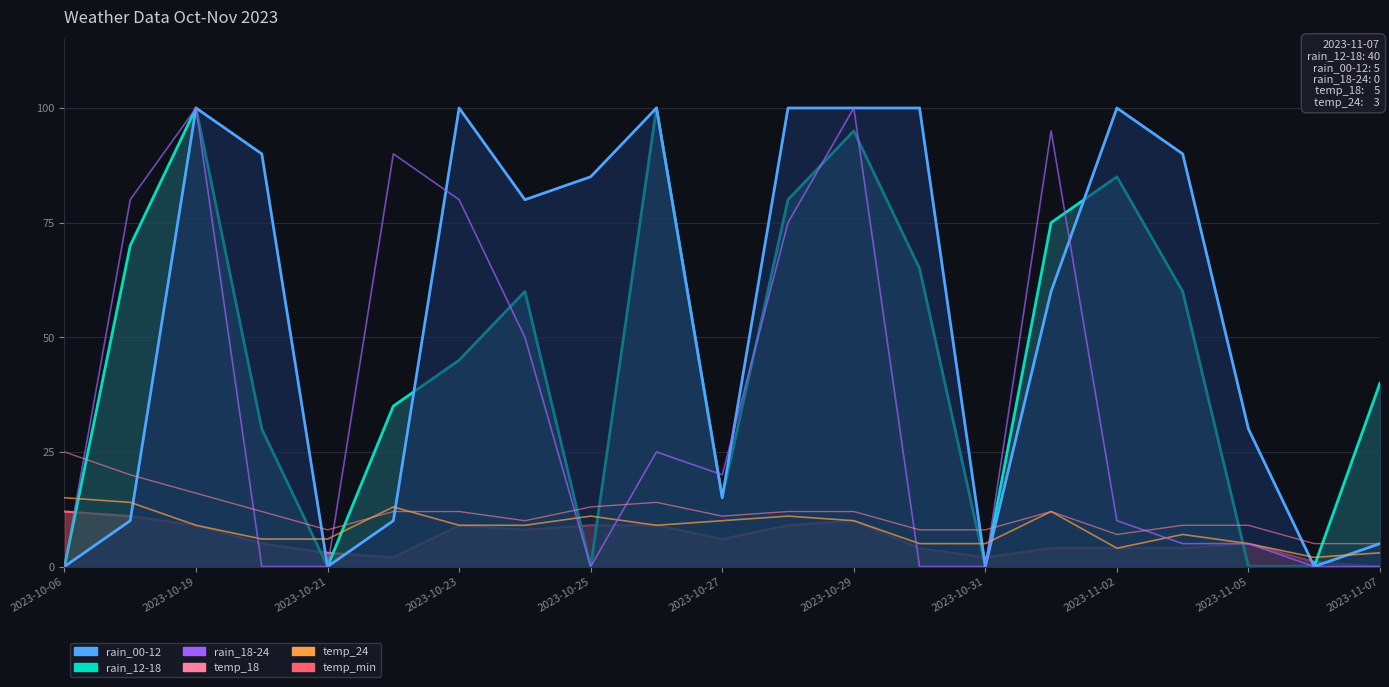

At how many categories does at least one series exceed 17?

11